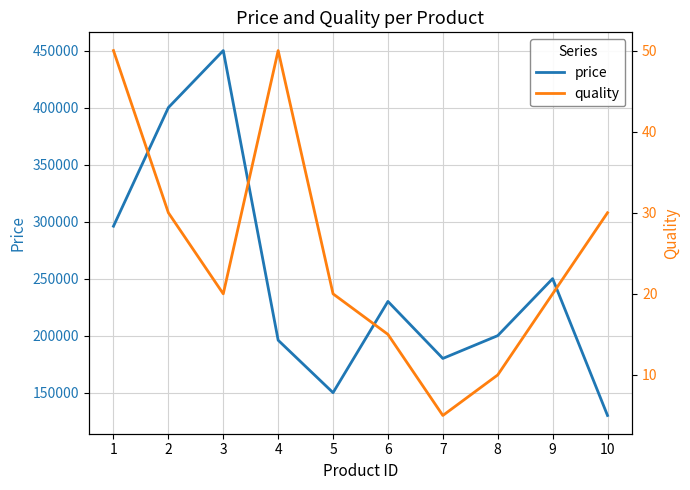

What is the highest value of the price series?

449990